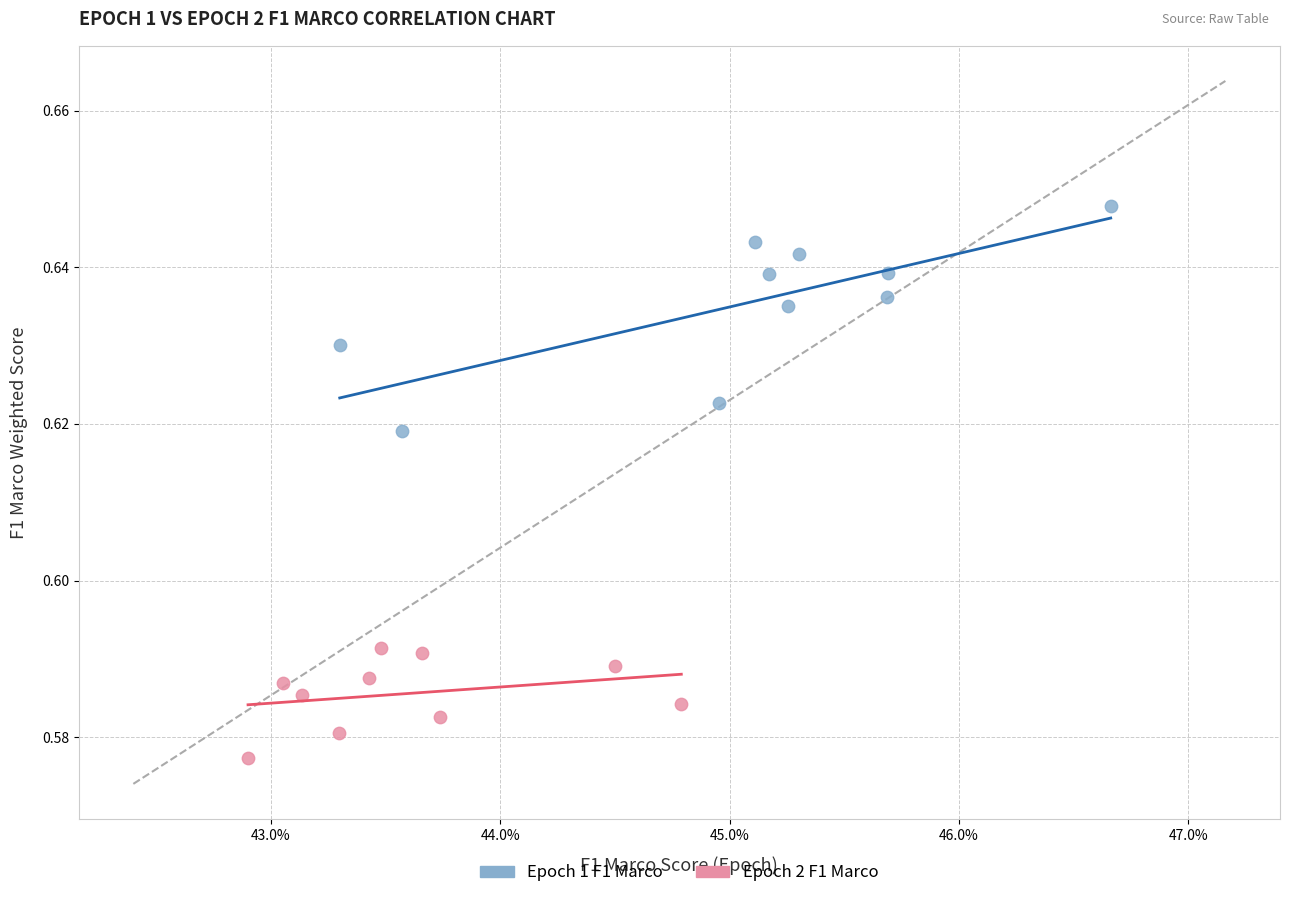

Which series reaches the maximum Y coordinate?

Epoch 1 F1 Marco